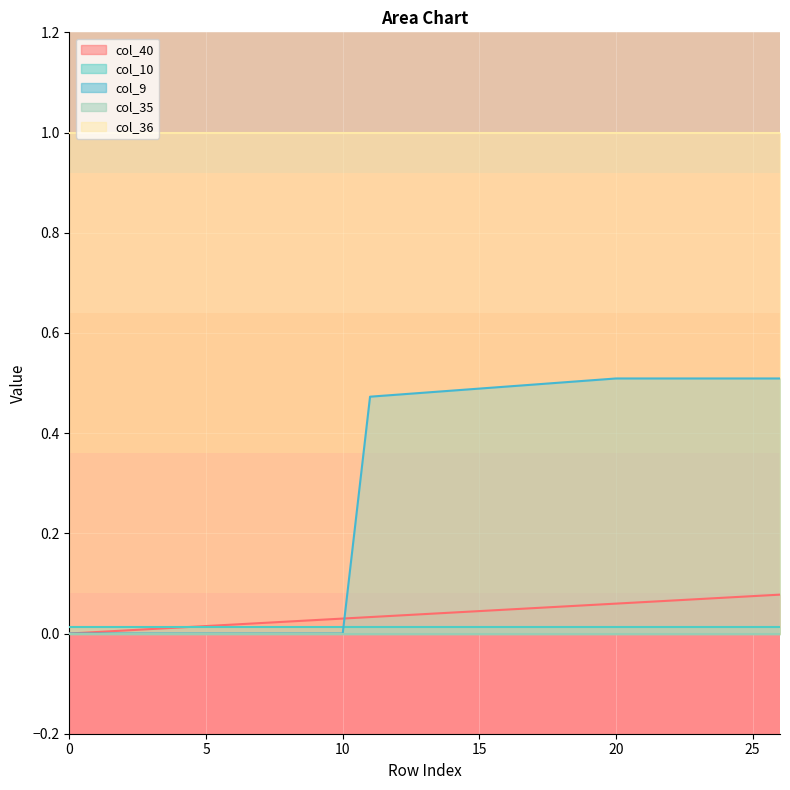

Which series has the widest spread of values?

col_9